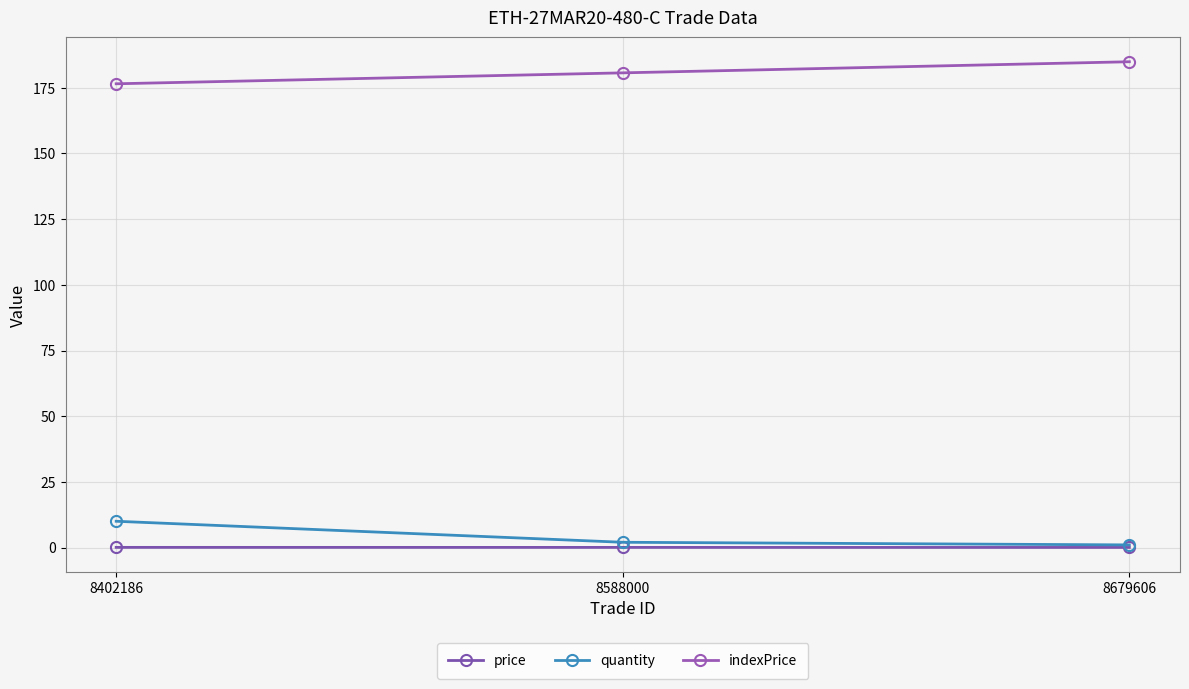

Is the value of price at 8588000 greater than the value of indexPrice at 8402186?

No